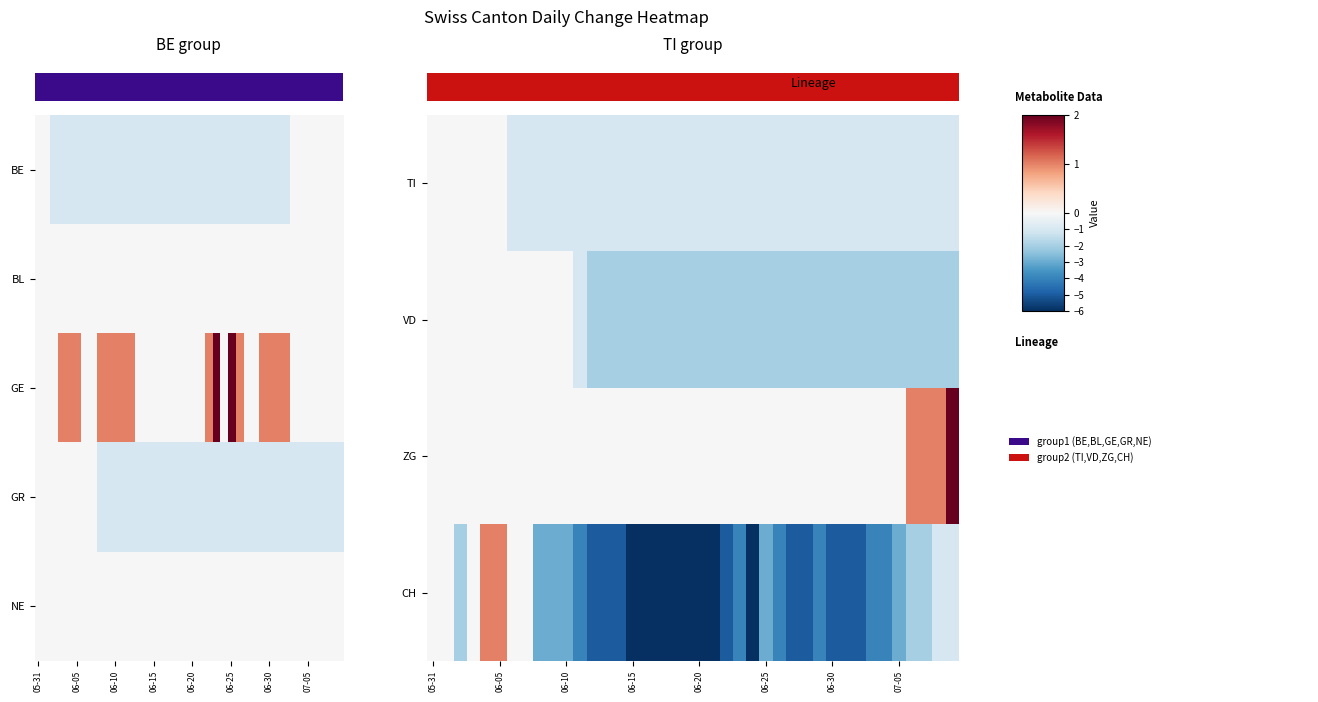

Which series has the largest range (max minus min)?

CH